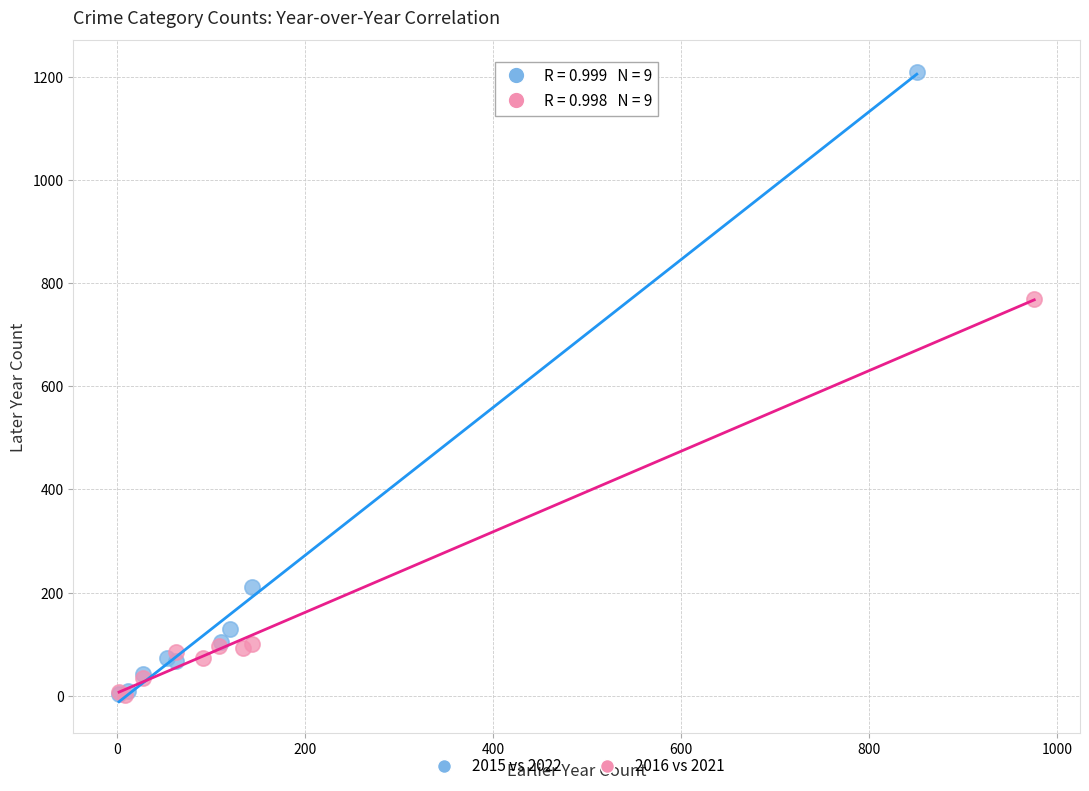

Which series contains the highest Y value?

2015 vs 2022